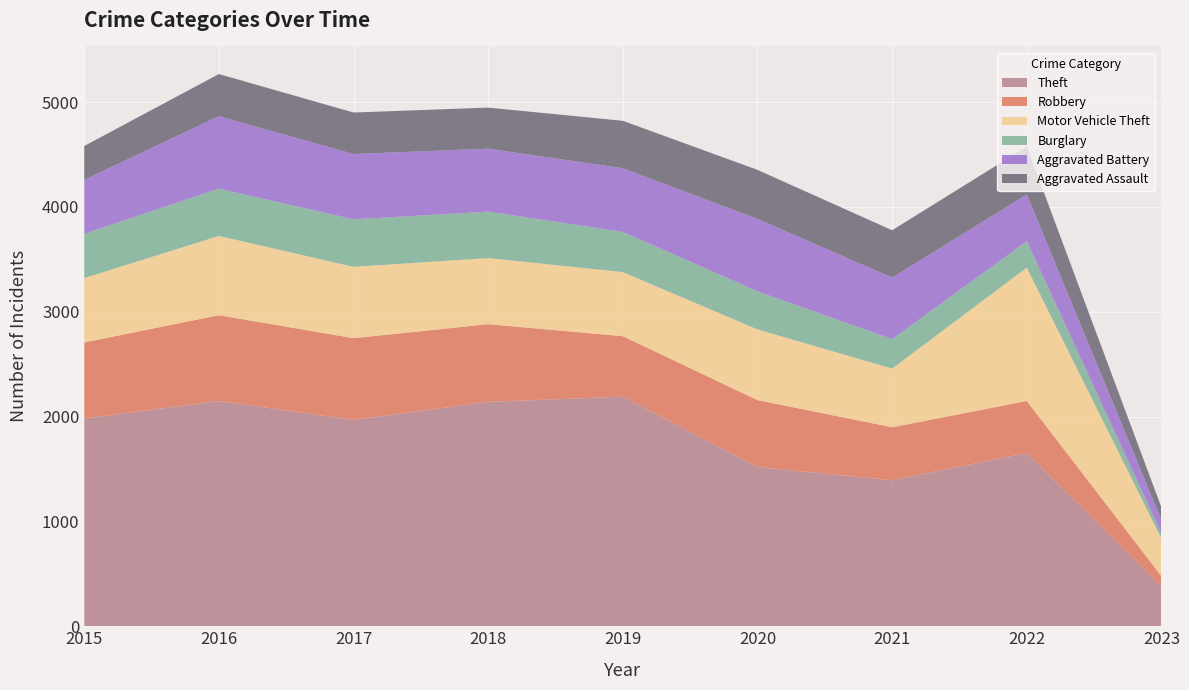

Reading left to right, list all the values displayed in this chart.

Theft: 1981	2148	1968	2140	2190	1518	1392	1652	382
Robbery: 726	819	780	741	577	639	506	497	96
Motor Vehicle Theft: 614	756	680	631	611	674	560	1272	358
Burglary: 422	451	453	443	383	363	280	251	49
Aggravated Battery: 515	691	623	600	608	691	587	446	127
Aggravated Assault: 323	402	396	392	452	468	452	457	121